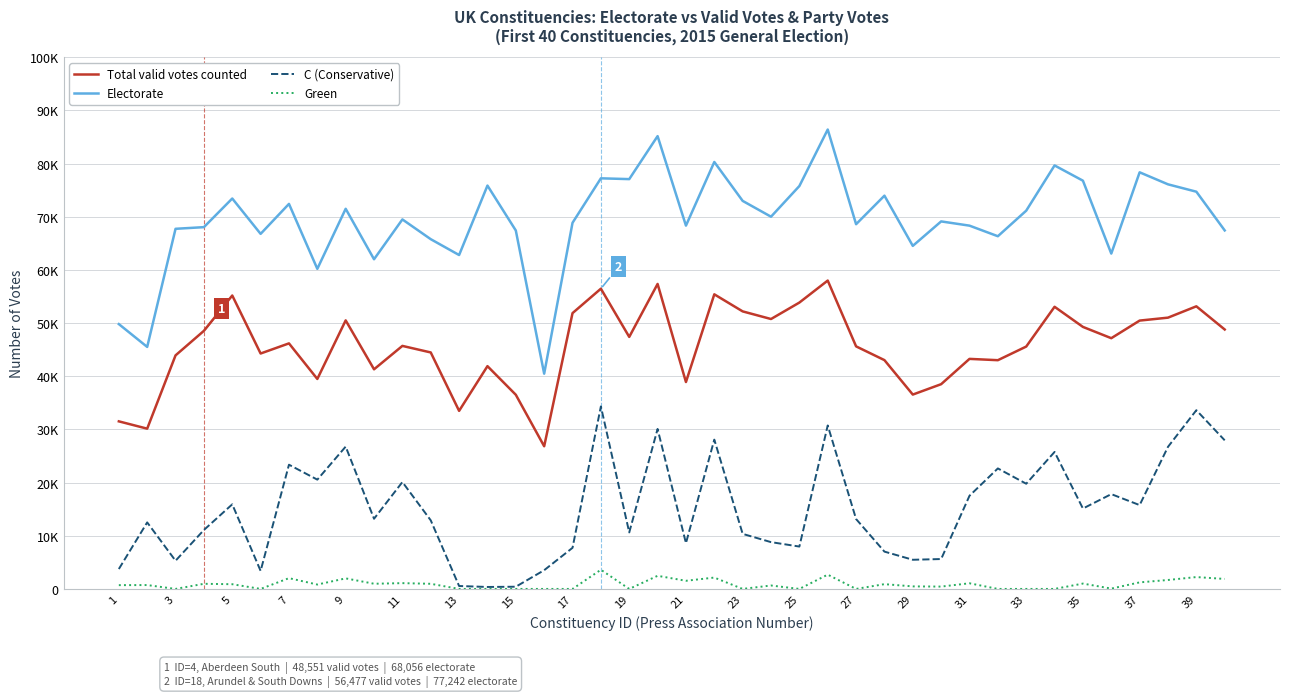

Which series has the widest spread of values?

Electorate